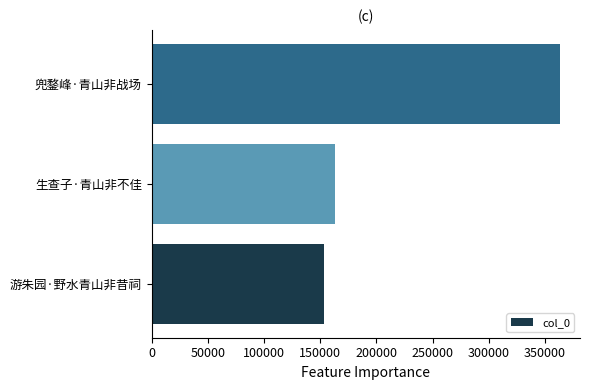

What is the average value?

226630